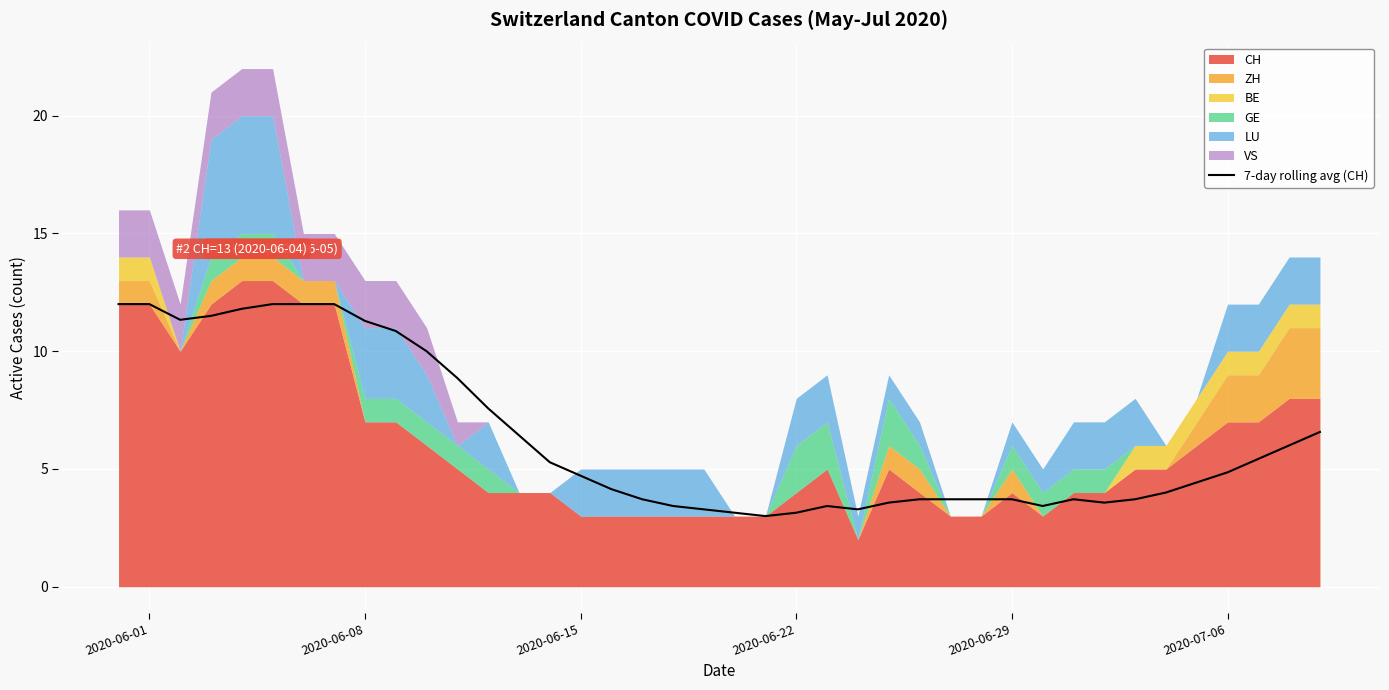

What is the highest value of the 7-day rolling avg (CH) series?

12.0